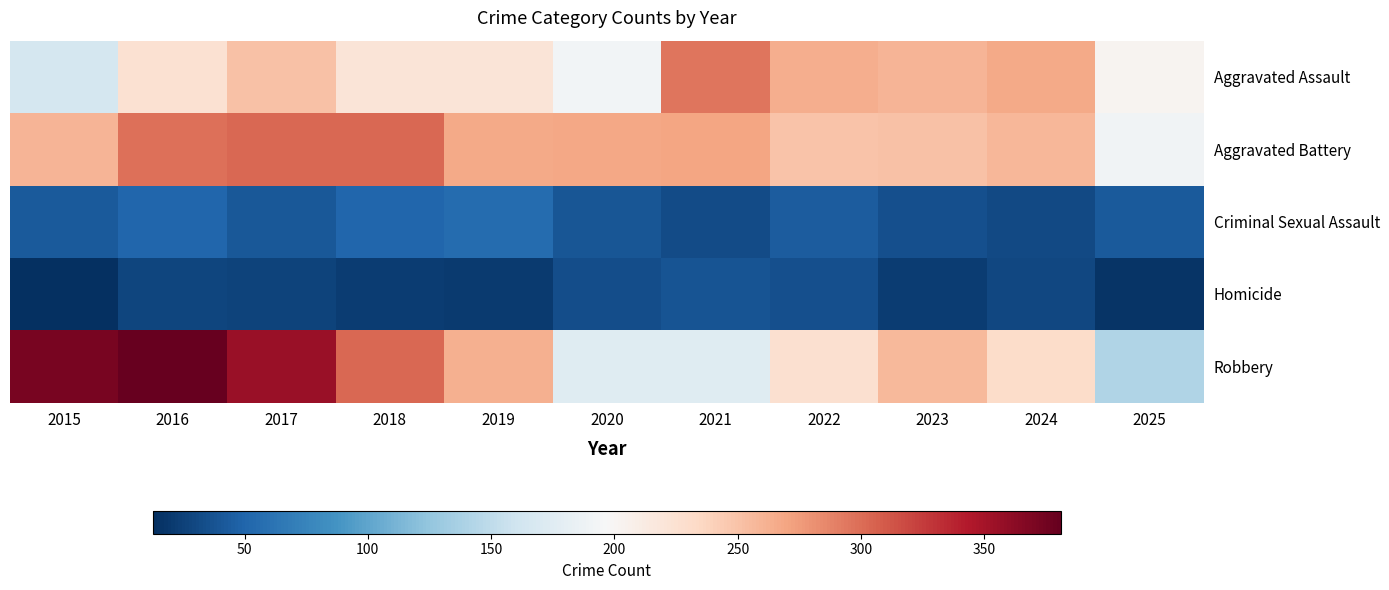

At 2019, list the series in order from smallest to largest.

Homicide, Criminal Sexual Assault, Aggravated Assault, Robbery, Aggravated Battery